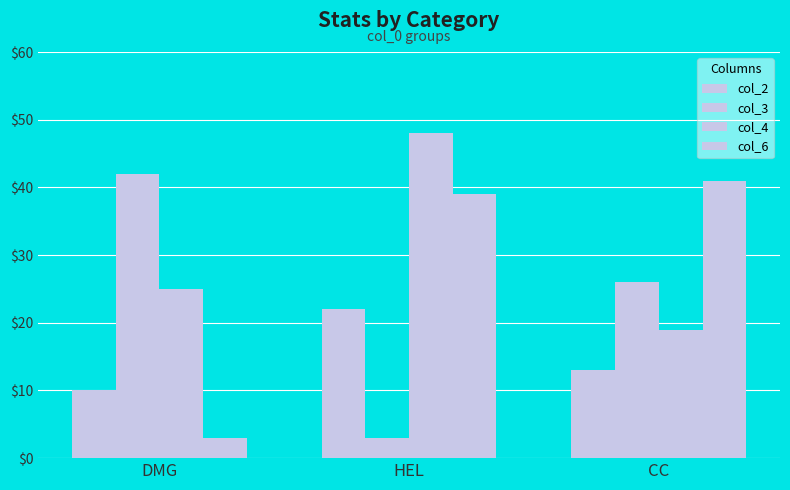

What is the minimum value for col_2?

10